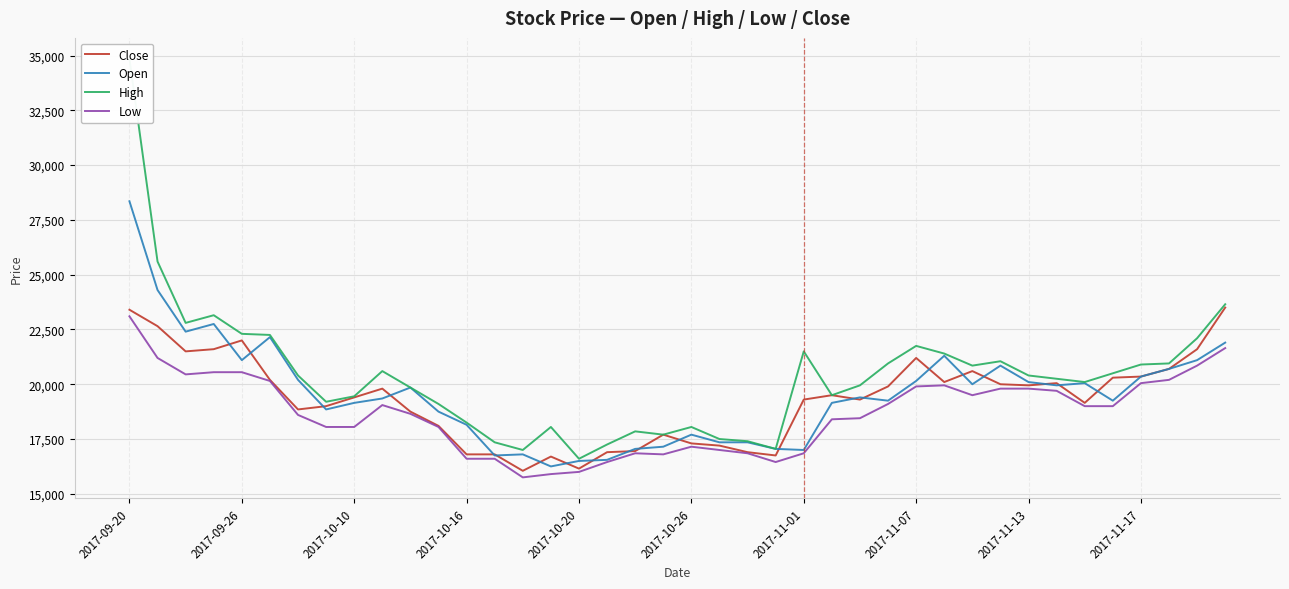

True or false: Open and Low cross at least once.

False